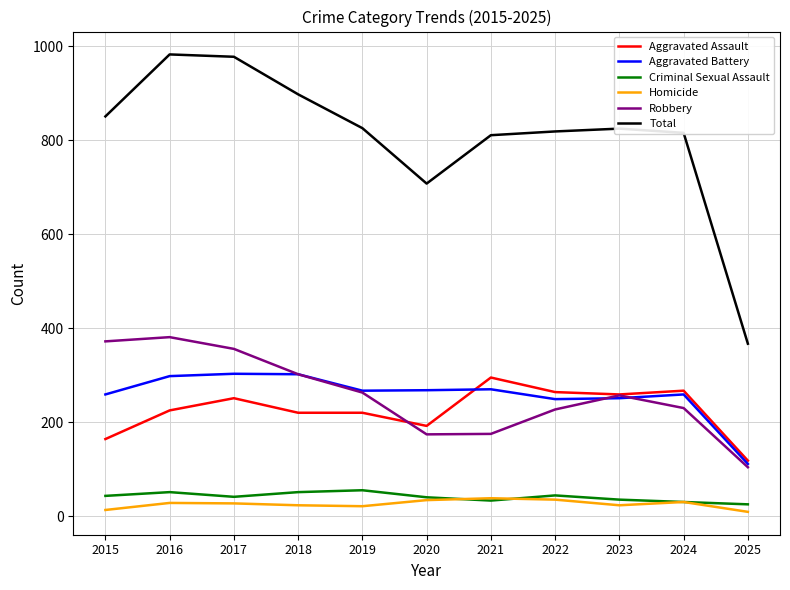

What is the lowest value of the Criminal Sexual Assault series?

25